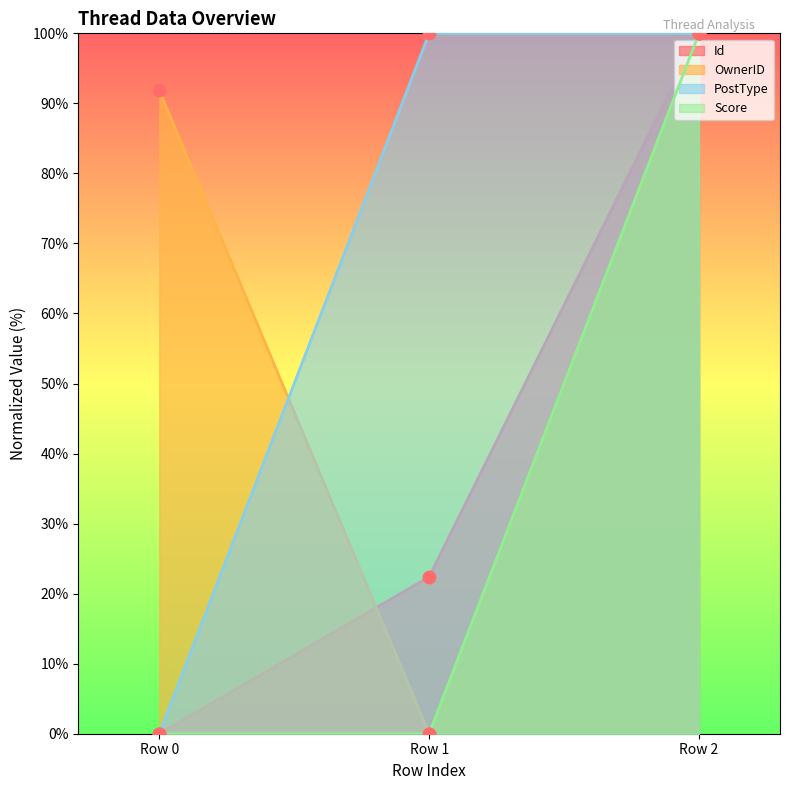

Which series has the widest spread of Y values?

Id